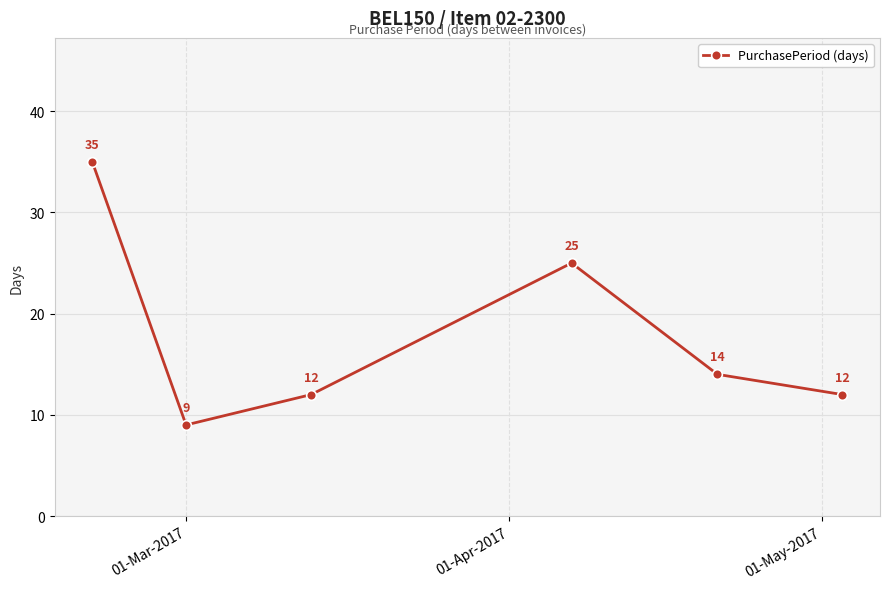

What is the value of the 6th point from the left?

12